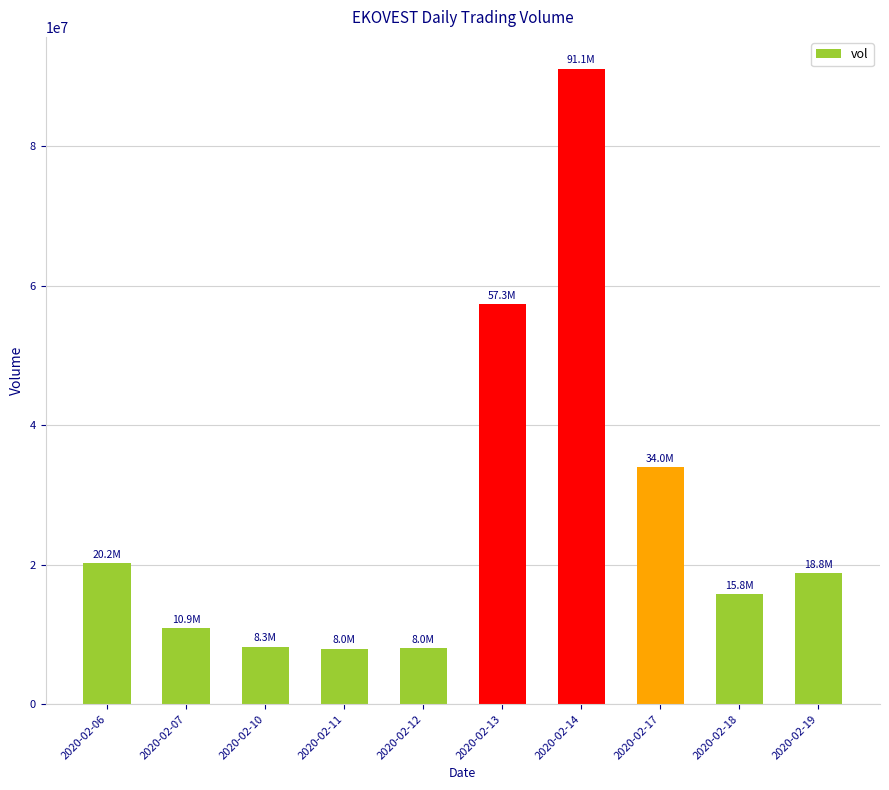

Between 2020-02-14 and 2020-02-11, which is larger?

2020-02-14